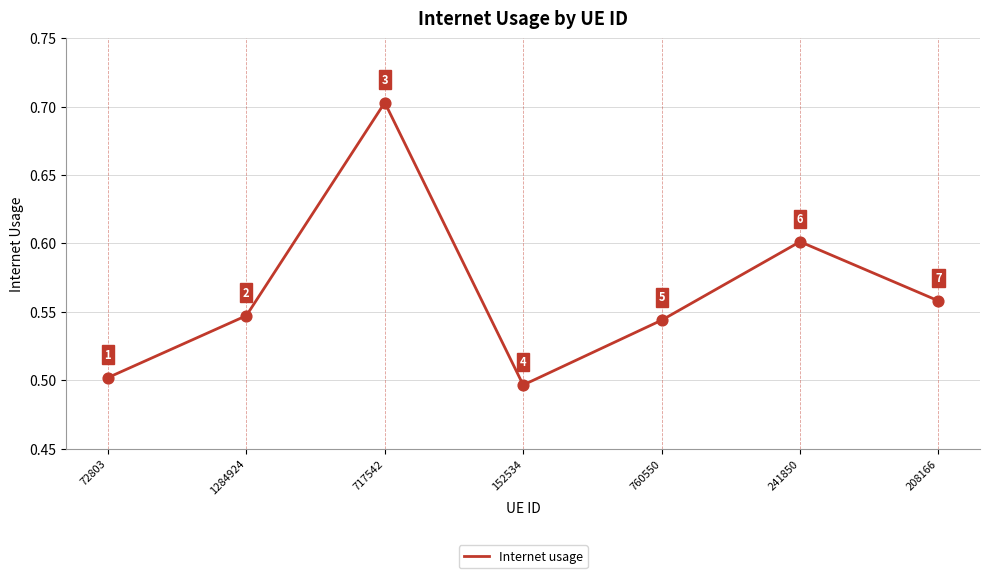

Between 760550 and 1284924, which is larger?

1284924